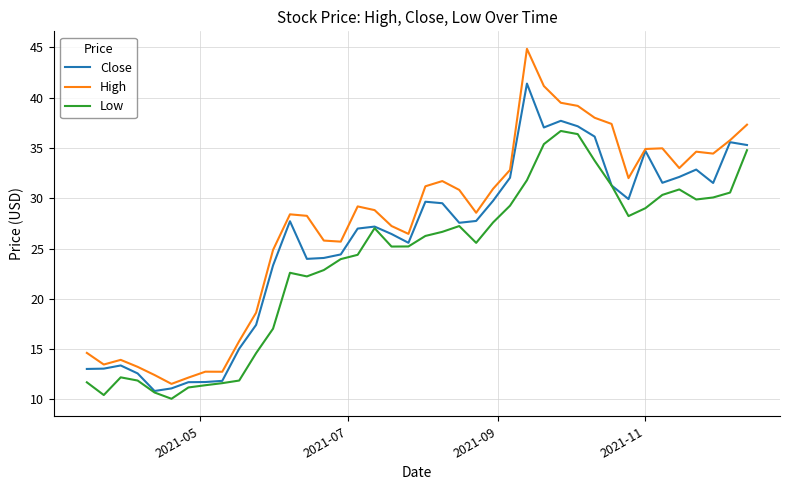

True or false: High and Low intersect in this chart.

False